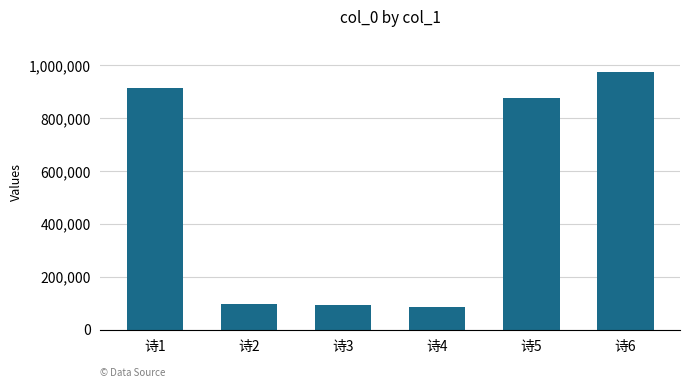

The chart shows a value of 915212 at 诗1. True or false?

True